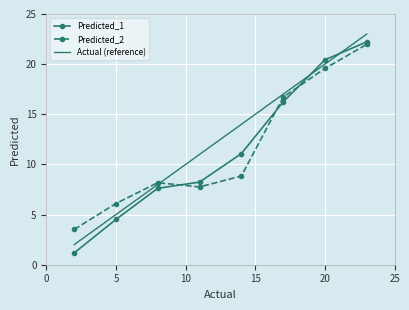

What are all the series names shown in the legend?

Predicted_1, Predicted_2, Actual (reference)